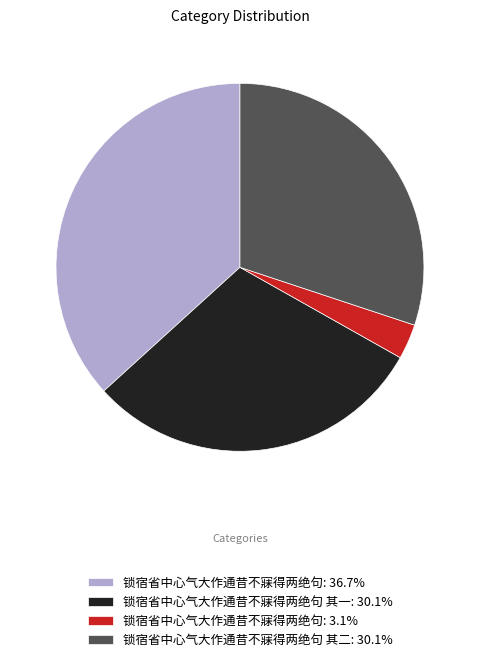

How many segments does this pie chart have?

4